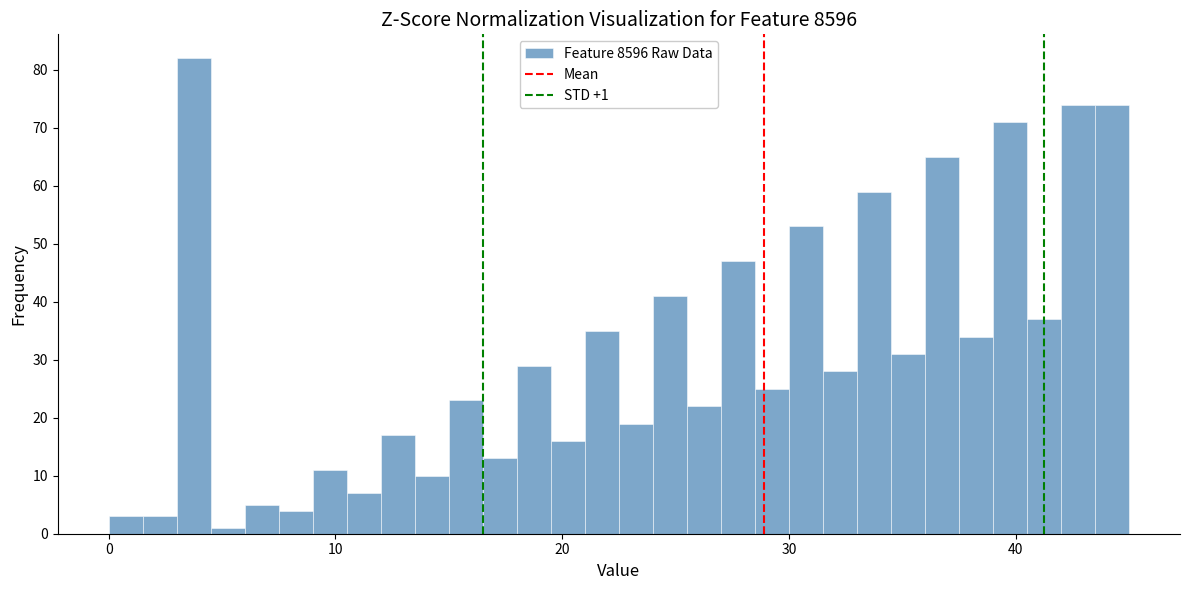

Around what value on the x-axis is the tallest bar? Give the approximate position of its centre, as read against the axis.

4